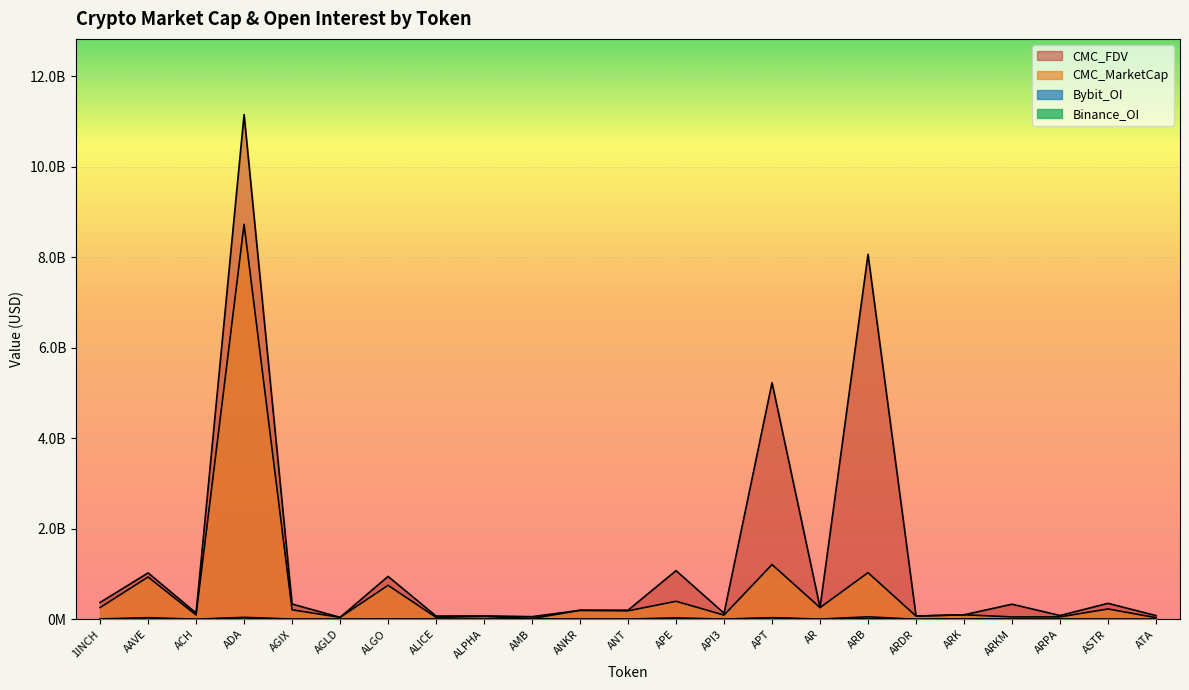

Which category has the highest value across all series?

ADA